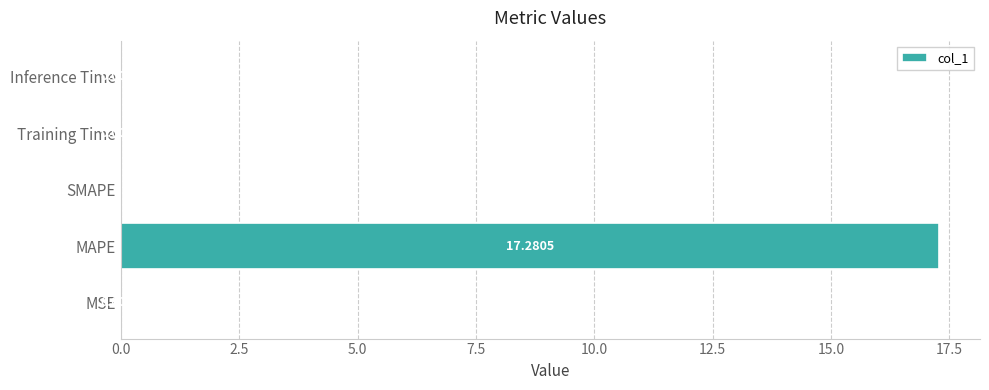

Are the bars horizontal?

Yes